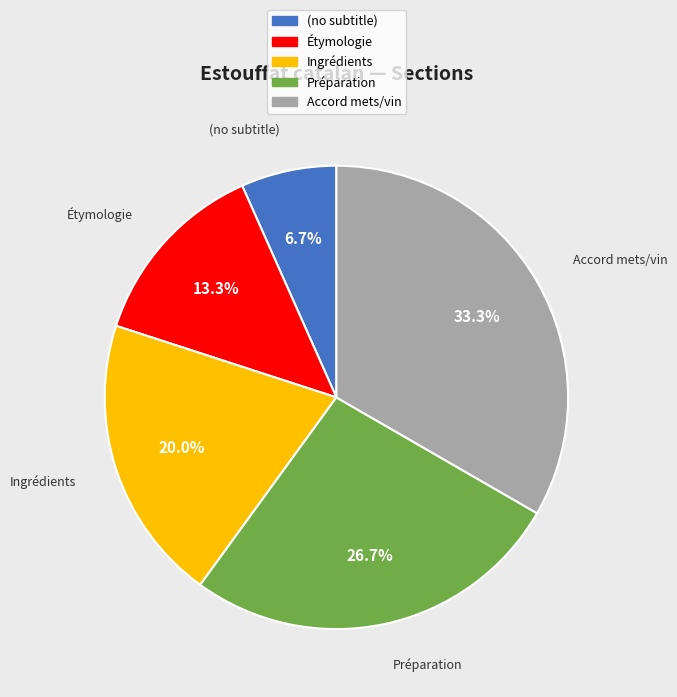

Does any single category account for the majority?

No